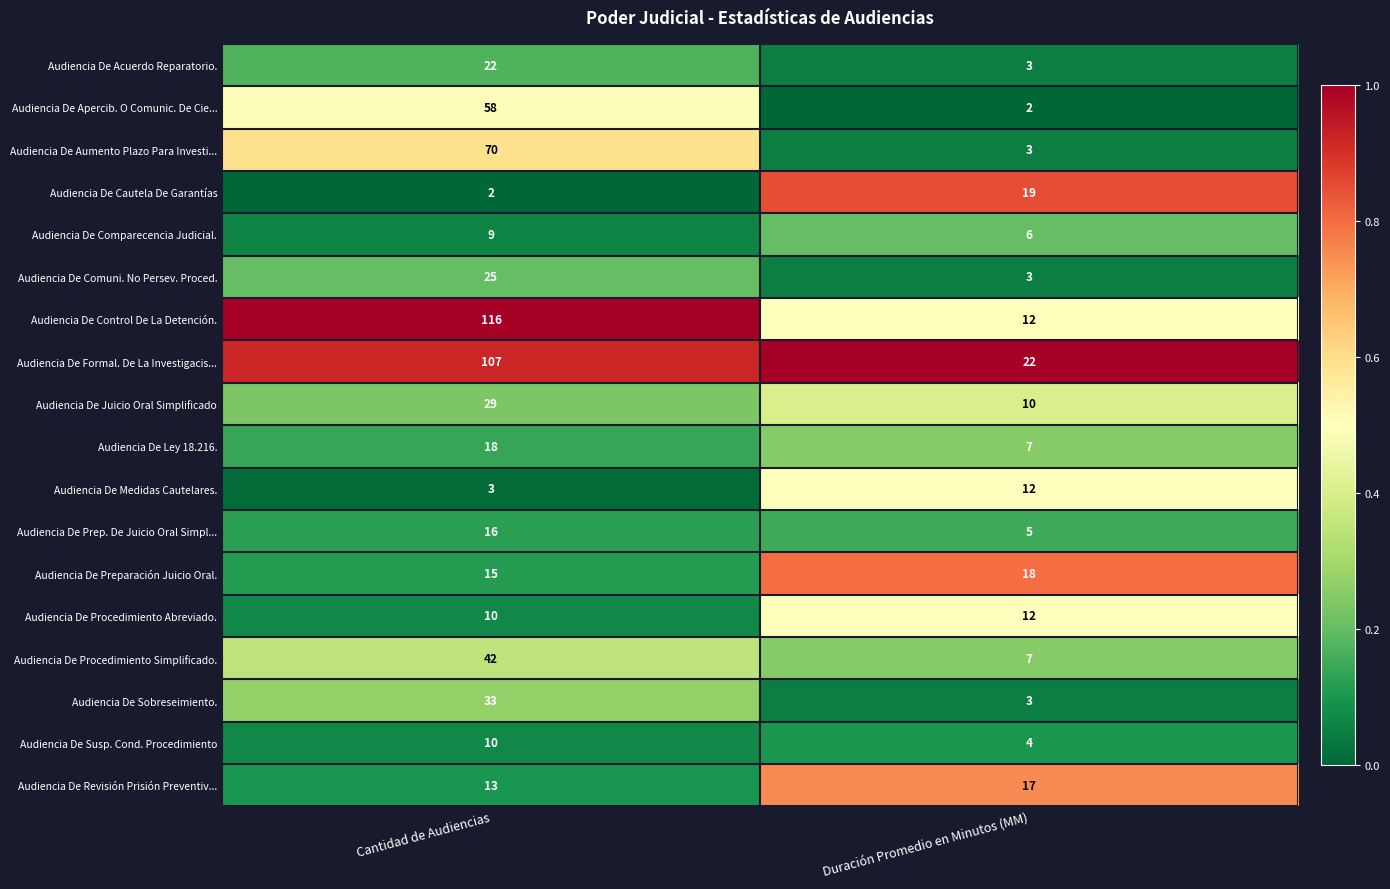

At which category is the sum across all series the highest?

Cantidad de Audiencias